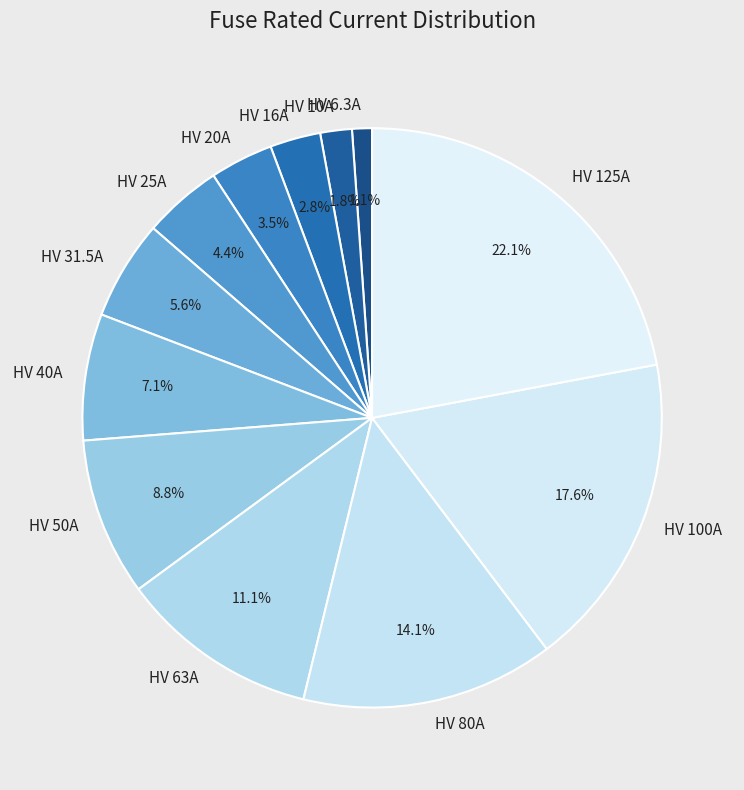

To the nearest percent, what is the difference between the HV 63A and HV 40A slice percentages?

4%